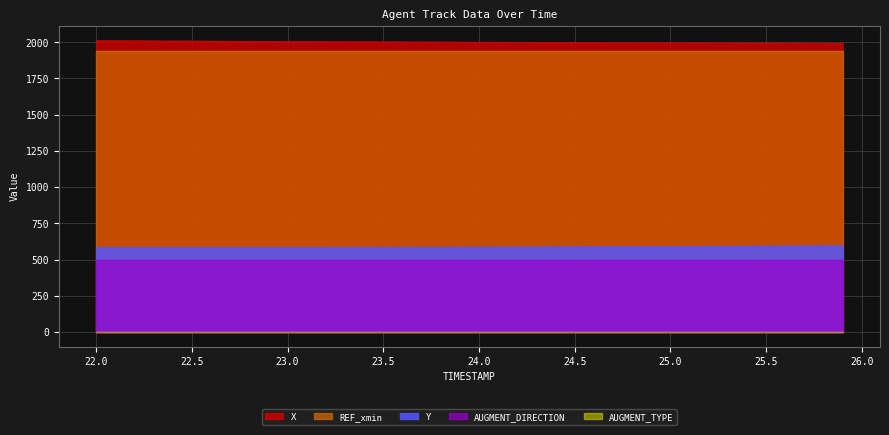

True or false: AUGMENT_TYPE and REF_xmin intersect in this chart.

False